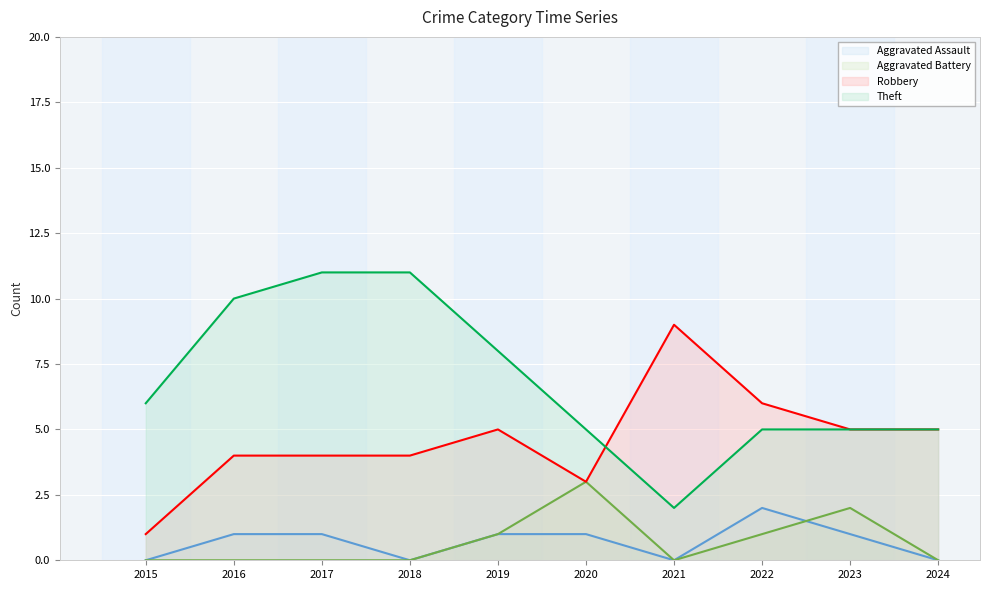

At how many categories does at least one series exceed 1?

10